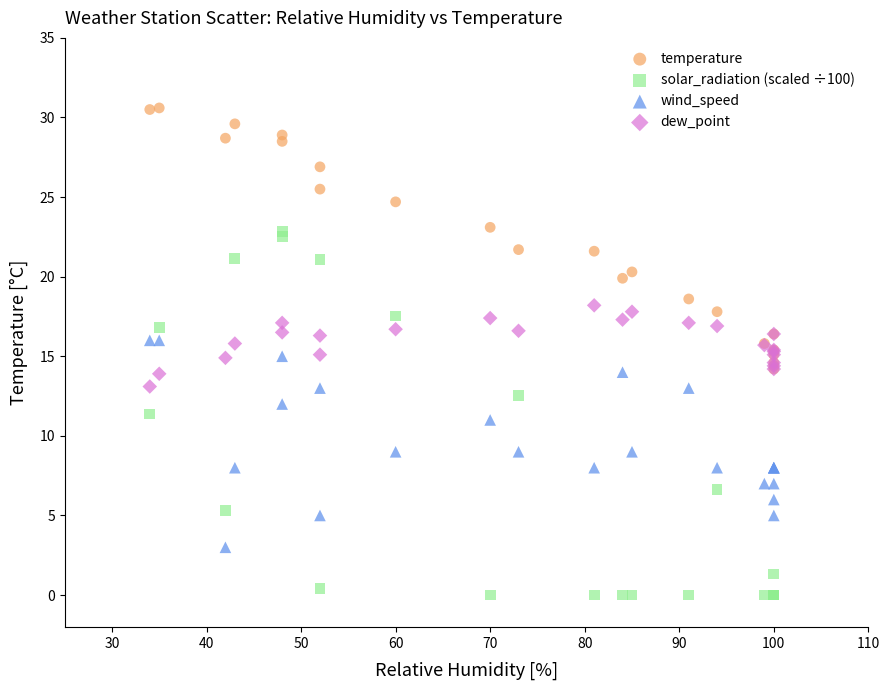

What are all the series names shown in the legend?

temperature, solar_radiation (scaled ÷100), wind_speed, dew_point